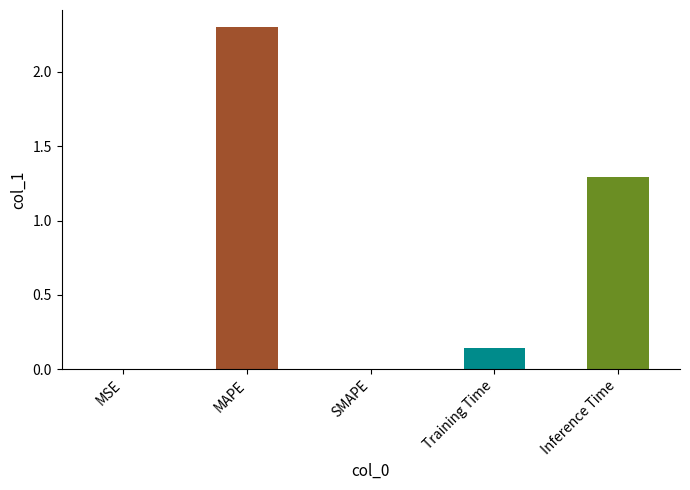

How many distinct data groups are displayed?

1